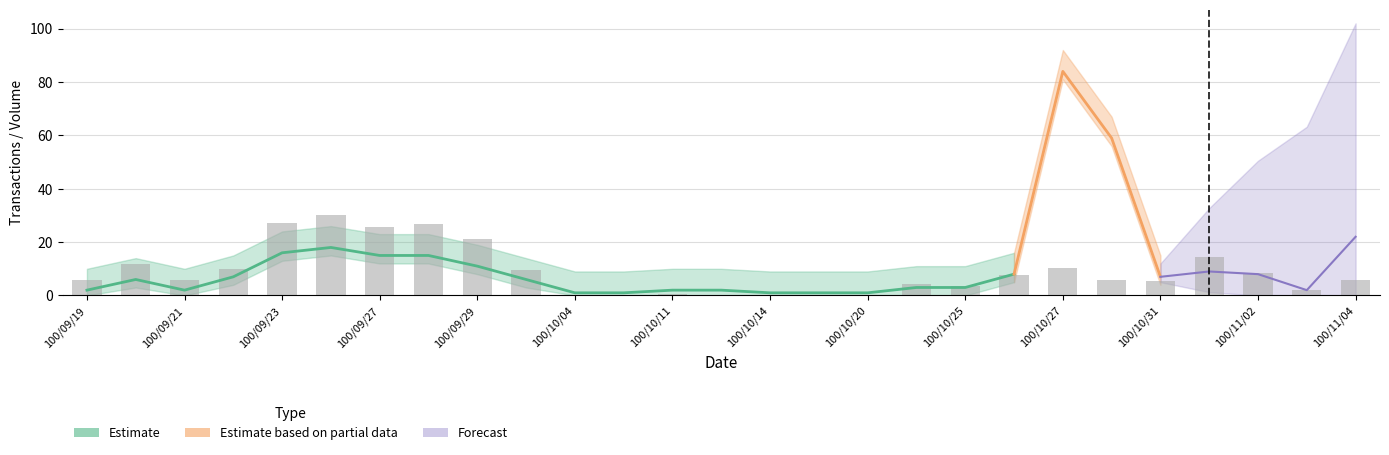

How many data points are above 5?

17